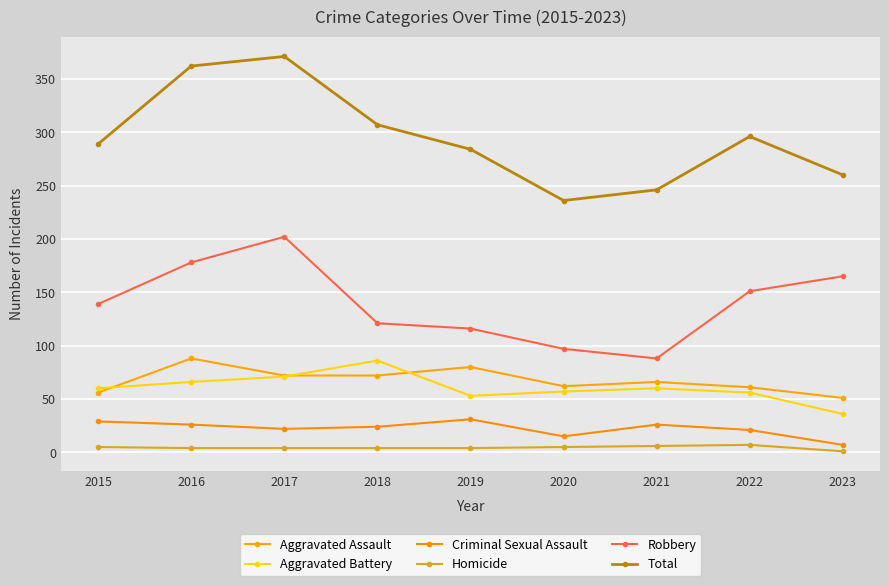

True or false: Homicide and Aggravated Assault cross at least once.

False